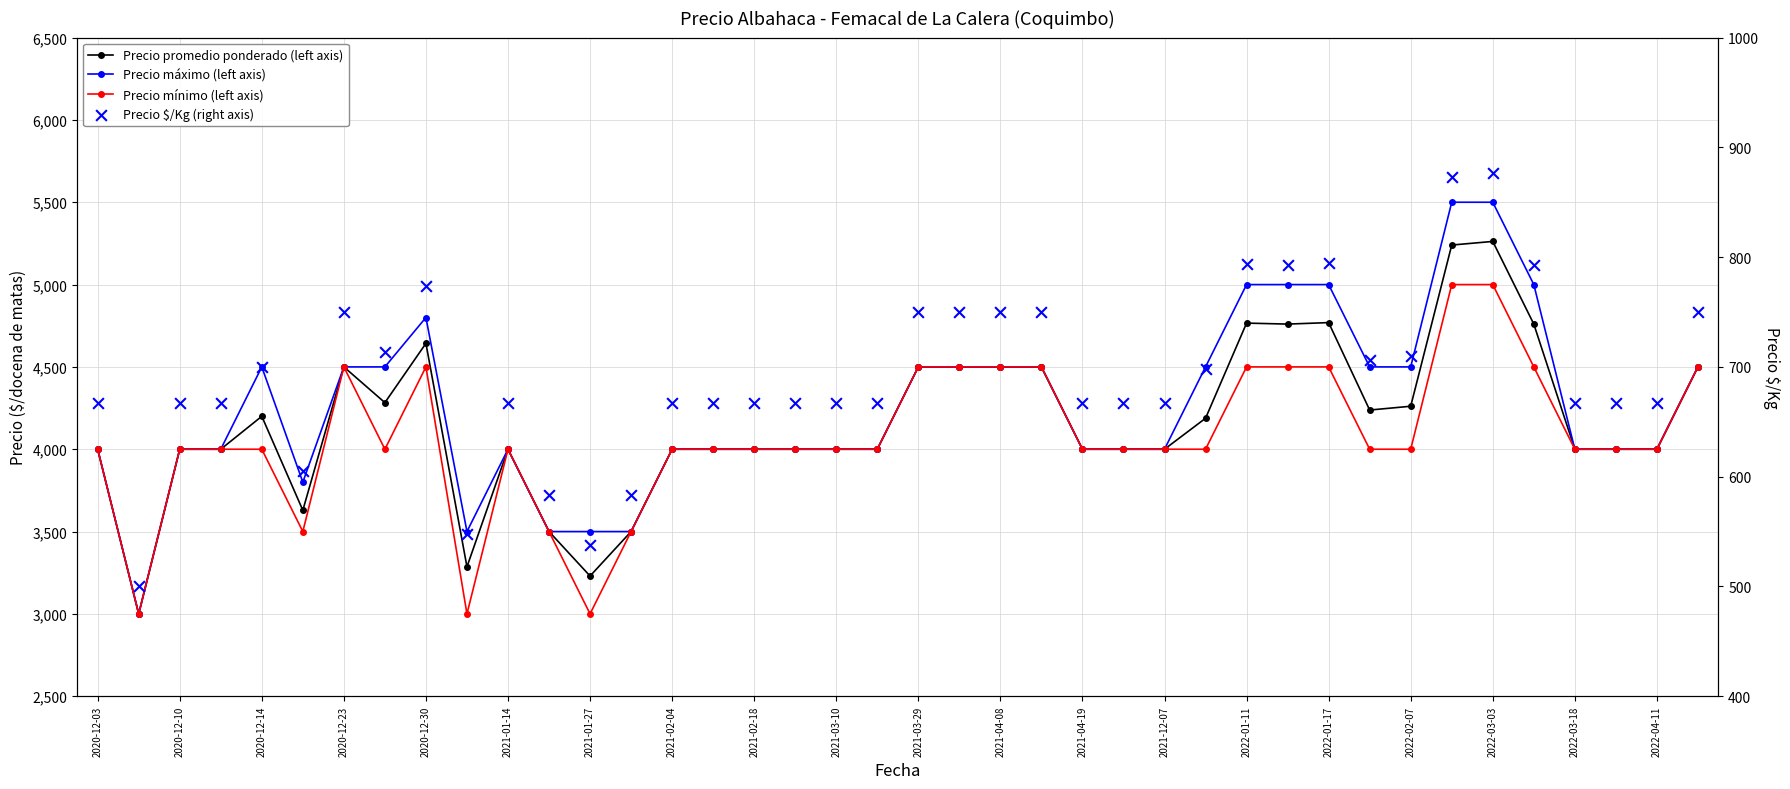

Which series contains the lowest Y value?

Precio $/Kg (right axis)